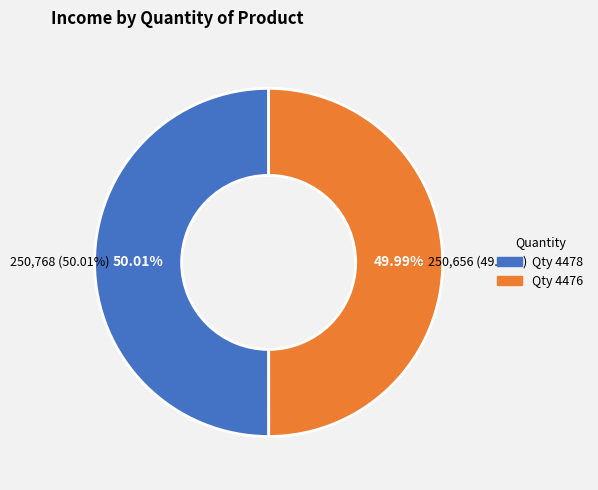

How much of the chart is everything except 4478?

50.0%